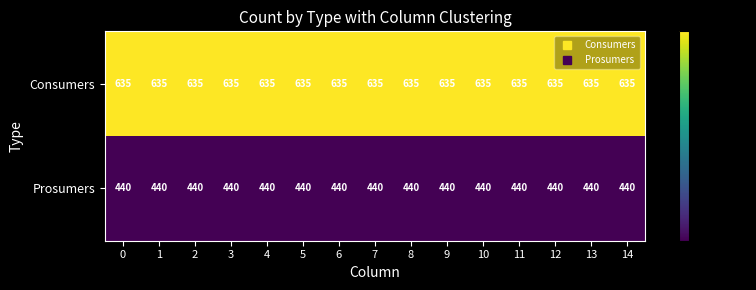

The value of Prosumers at 4 is 440. True or false?

True